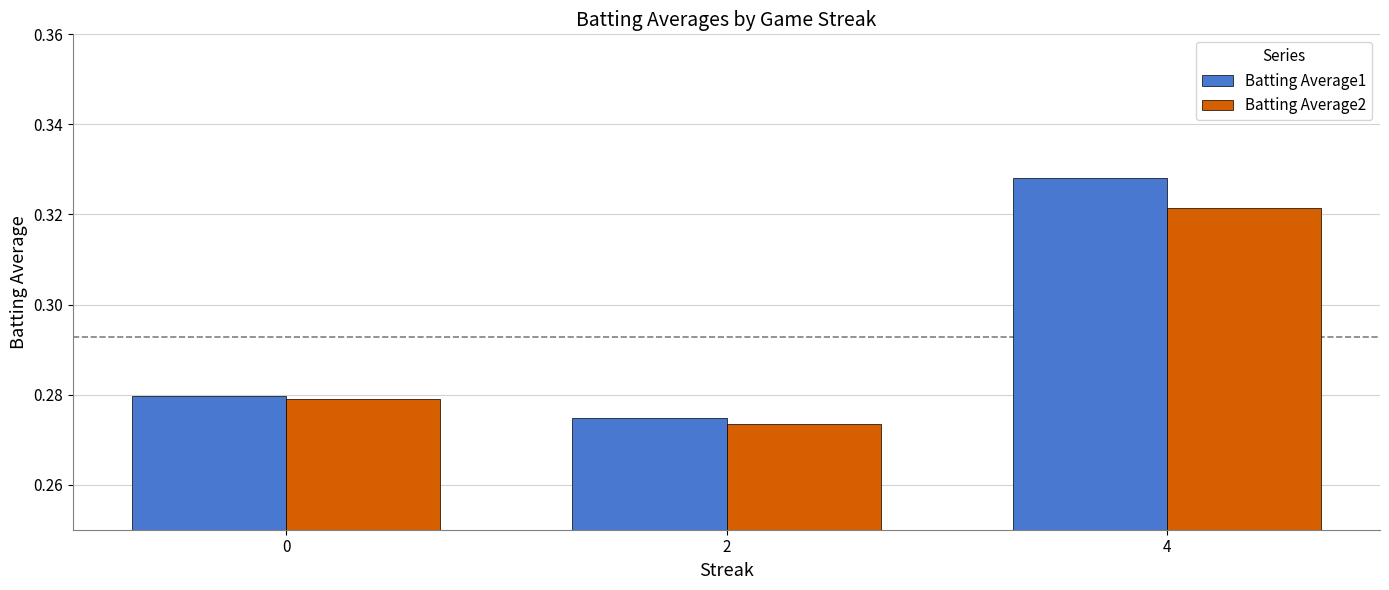

What are all the series names shown in the legend?

Batting Average1, Batting Average2